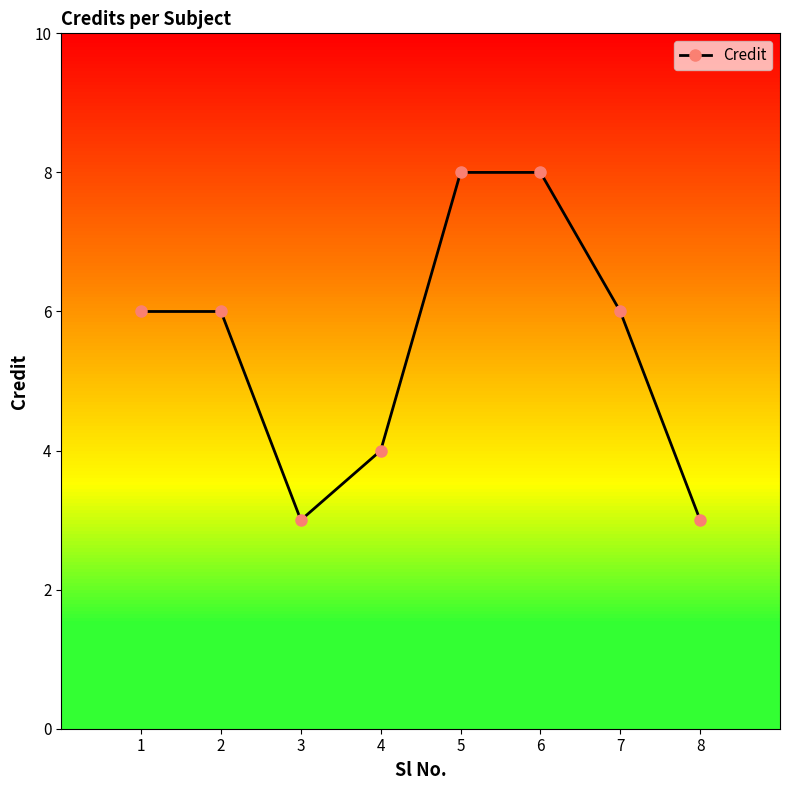

Reading right to left, transcribe all the data shown in this chart.

8=3	7=6	6=8	5=8	4=4	3=3	2=6	1=6